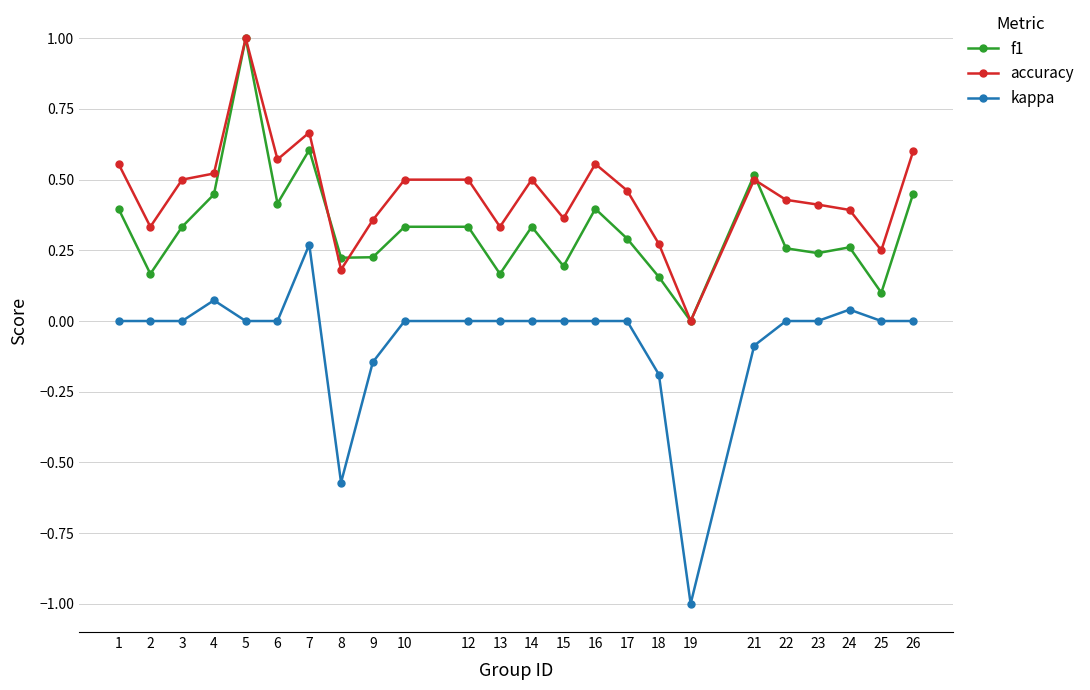

True or false: kappa and f1 intersect in this chart.

False